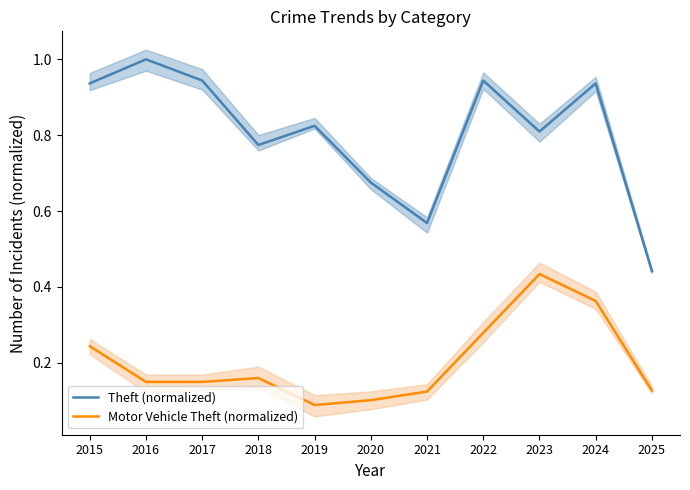

Reading left to right, extract all data points from this chart.

Theft (normalized): 2015=0.9	2016=1.0	2017=0.9	2018=0.8	2019=0.8	2020=0.7	2021=0.6	2022=0.9	2023=0.8	2024=0.9	2025=0.4
Motor Vehicle Theft (normalized): 2015=0.2	2016=0.1	2017=0.1	2018=0.2	2019=0.1	2020=0.1	2021=0.1	2022=0.3	2023=0.4	2024=0.4	2025=0.1